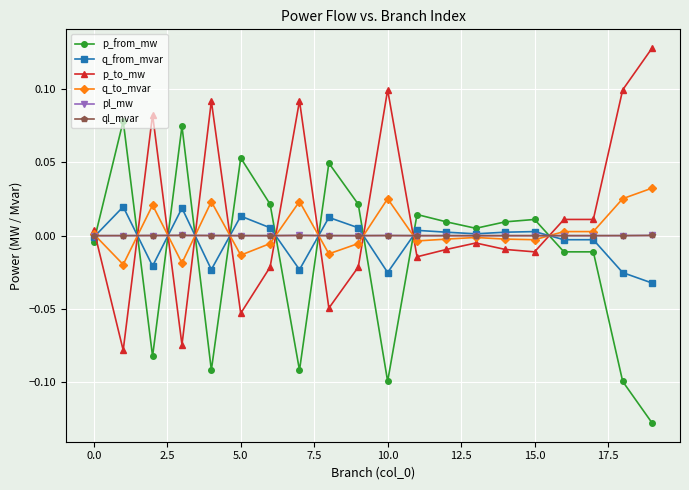

Which series ends up on top after the final intersection of p_from_mw and q_from_mvar?

q_from_mvar